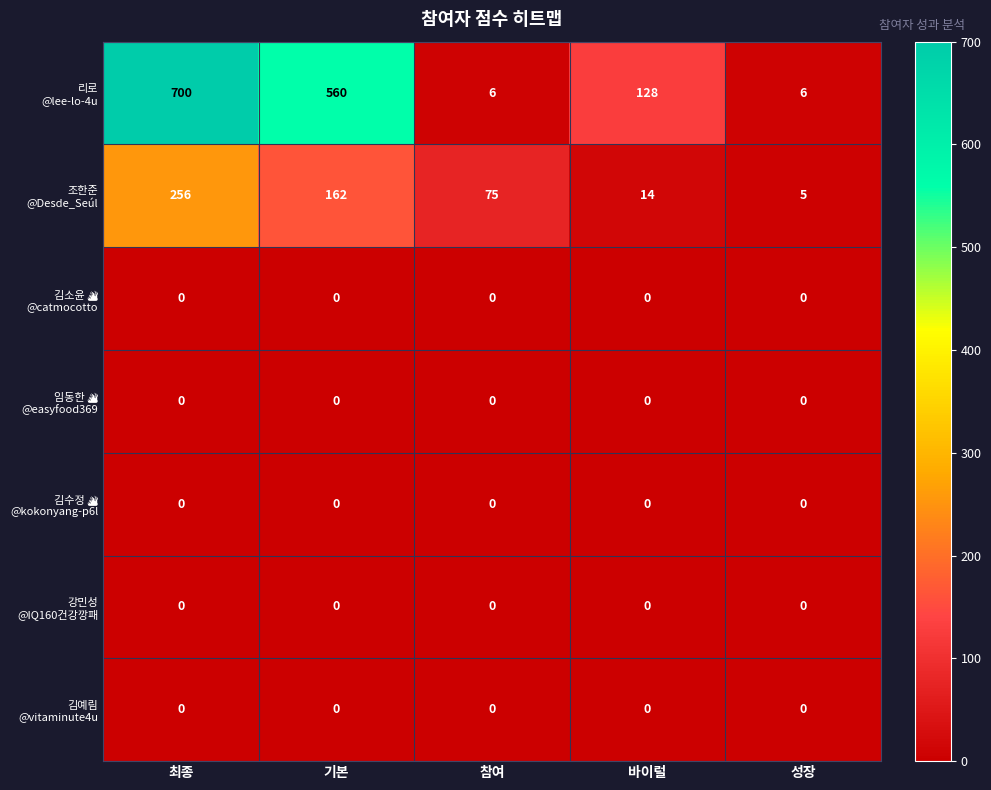

What is the spread (max minus min) of values at 참여?

75